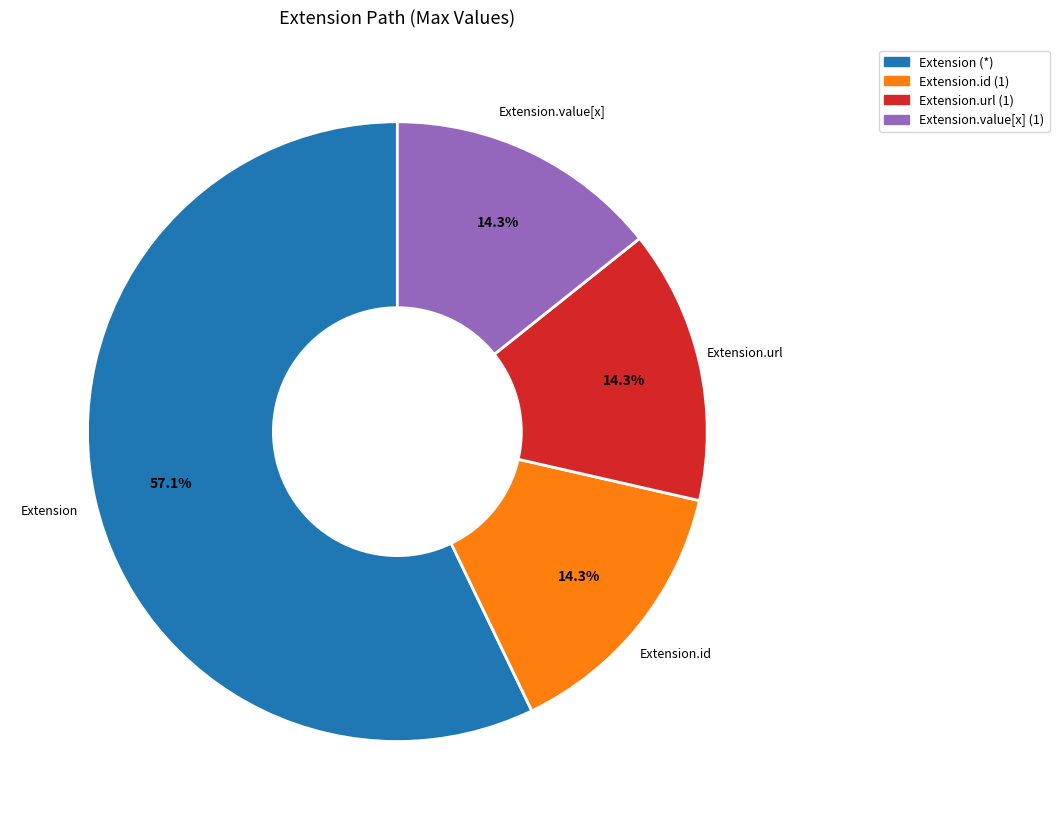

Which slice is the largest?

Extension (*)